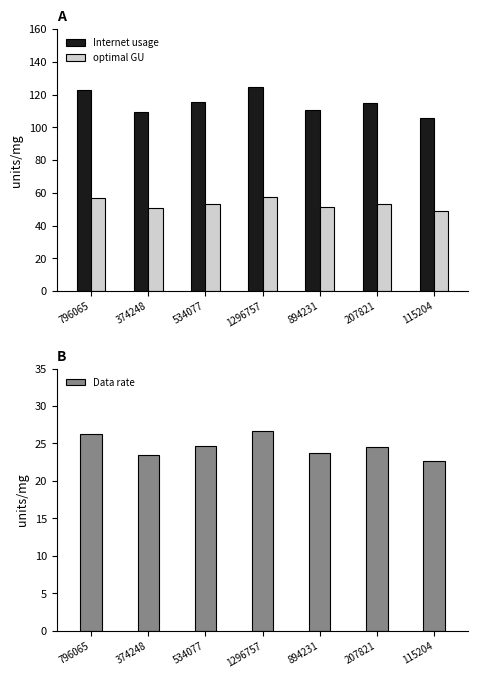

What are all the series names shown in the legend?

Internet usage, optimal GU, Data rate